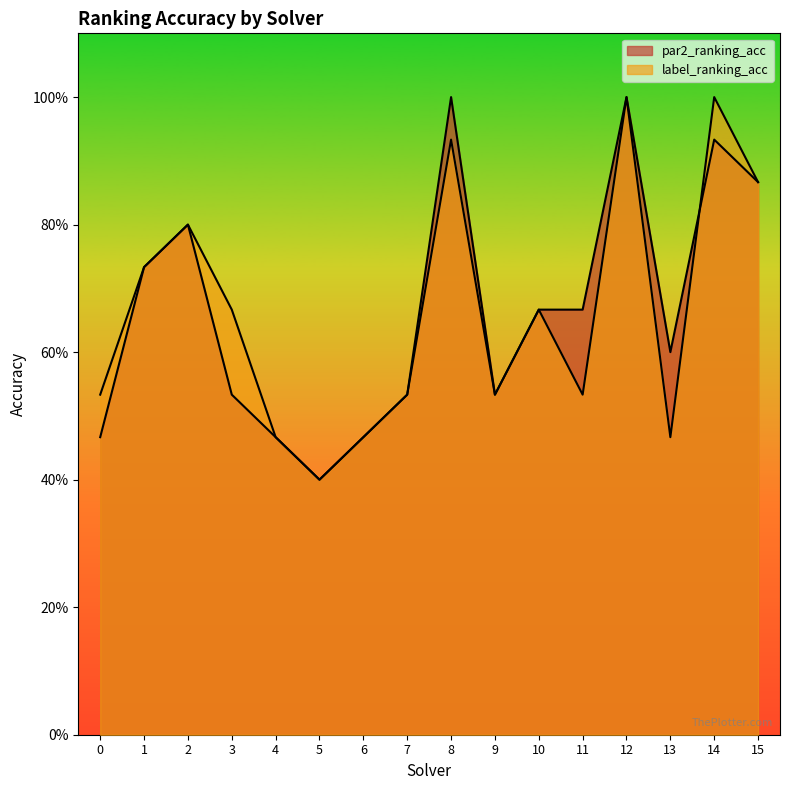

In label_ranking_acc, how many points are higher than both neighbors (excluding endpoints)?

5